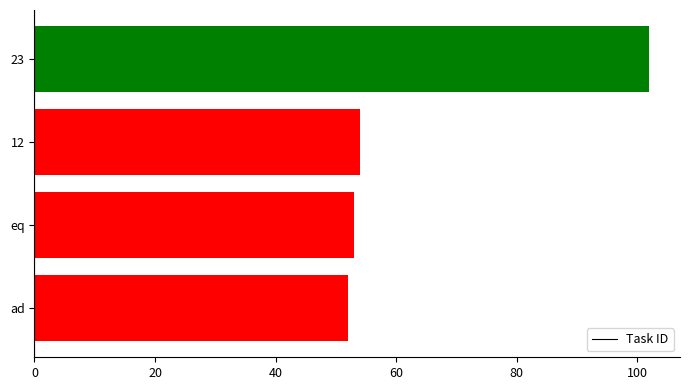

What is the difference between the values at 23 and eq?

49